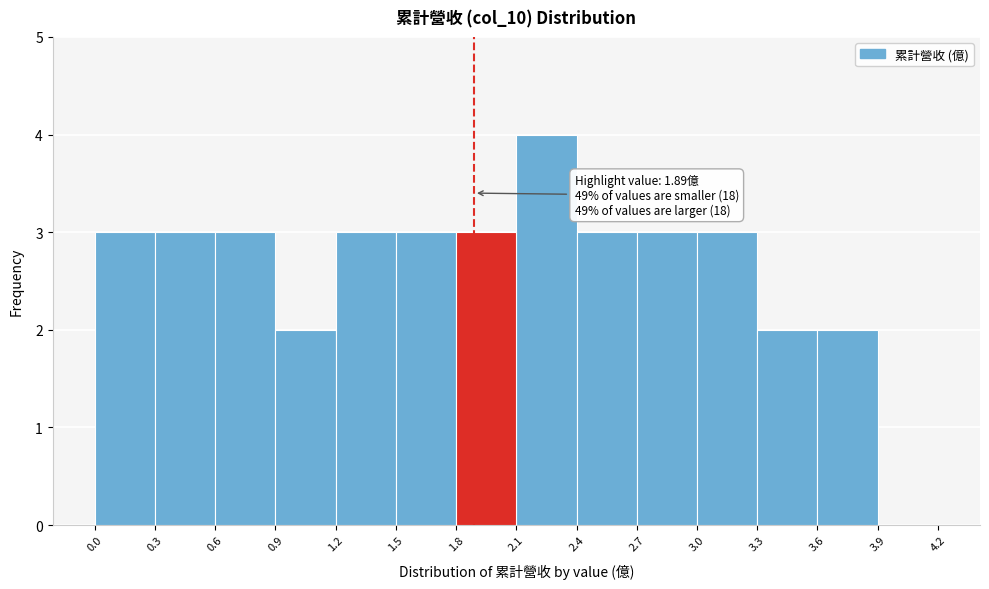

Which range on the x-axis has the tallest bar?

2.1 to 2.4